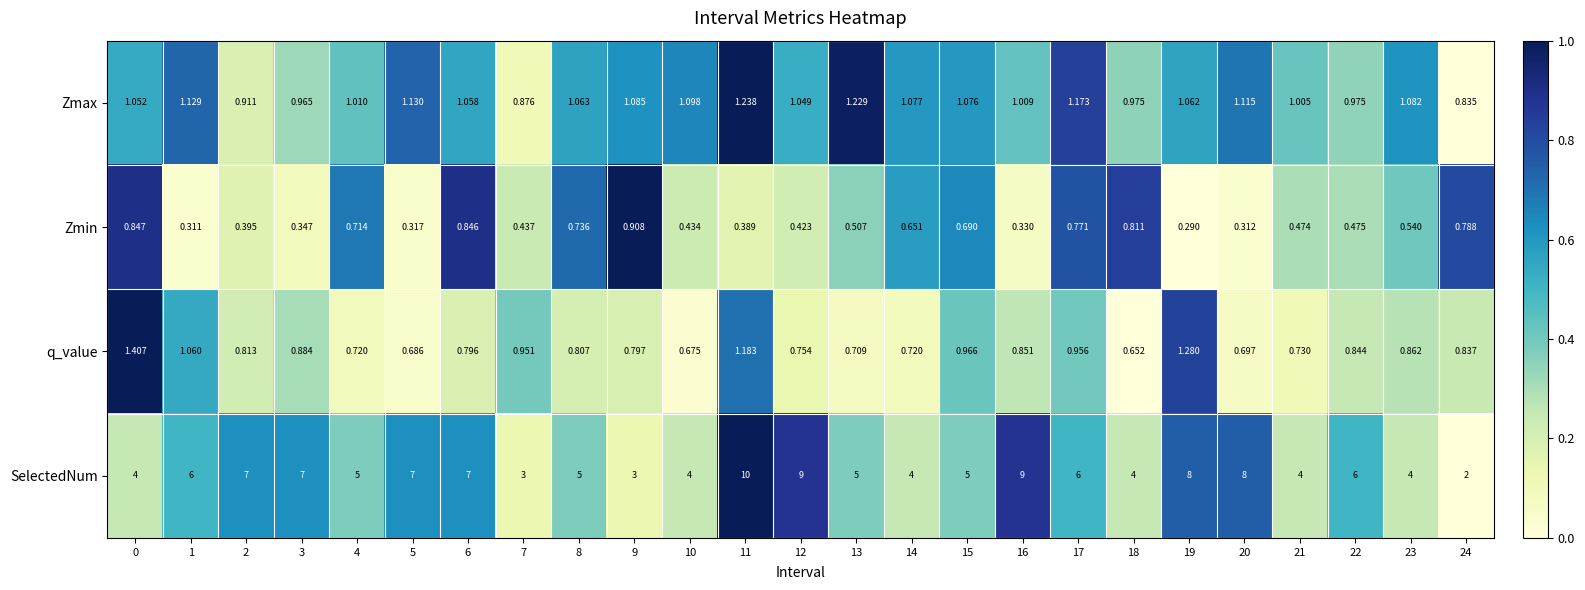

List the series in order of their peak value, highest first.

SelectedNum, q_value, Zmax, Zmin